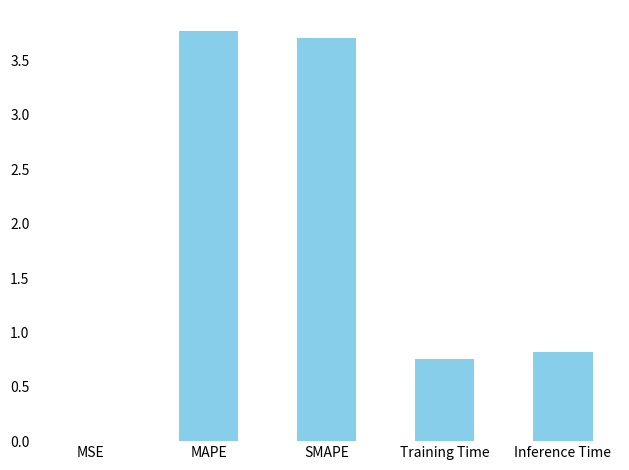

What is the difference between the values at Inference Time and Training Time?

0.1